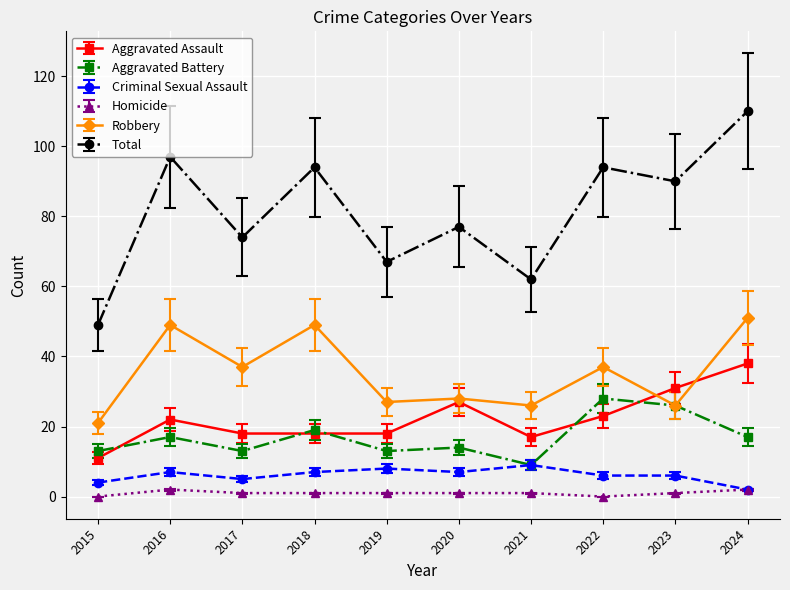

How many lines are shown in the chart?

6